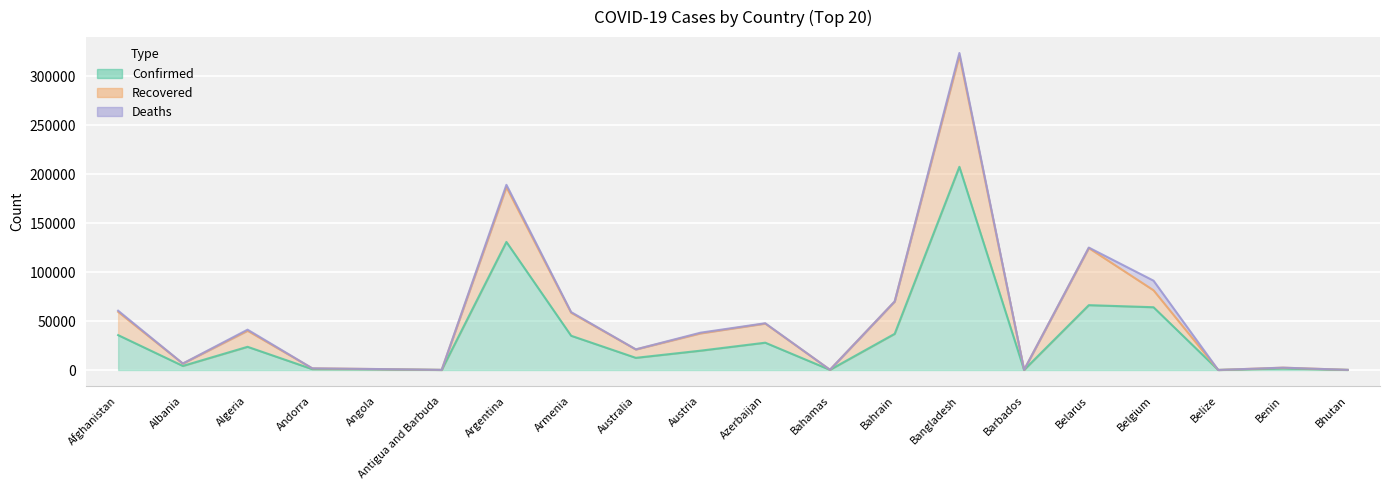

Rank the categories by Confirmed value from highest to lowest.

Bangladesh, Argentina, Belarus, Belgium, Bahrain, Afghanistan, Armenia, Azerbaijan, Algeria, Austria, Australia, Albania, Benin, Andorra, Angola, Bahamas, Barbados, Bhutan, Antigua and Barbuda, Belize